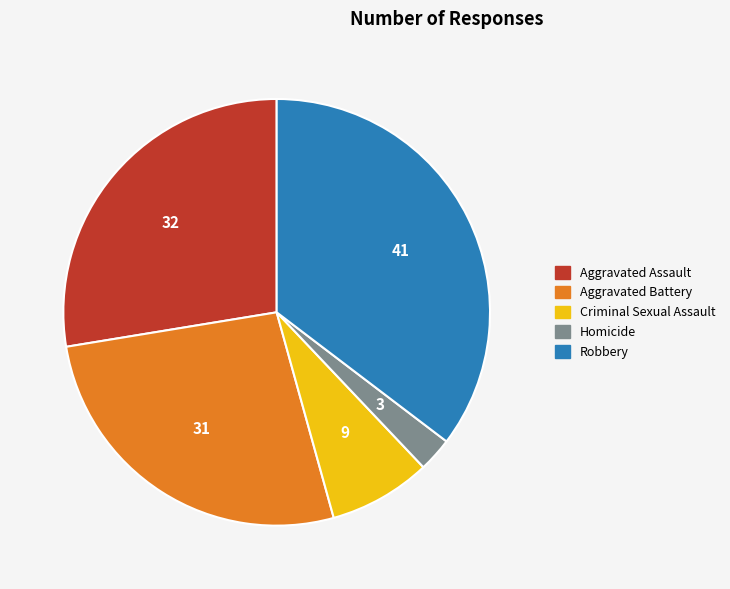

Between Aggravated Assault and Aggravated Battery, which is larger?

Aggravated Assault